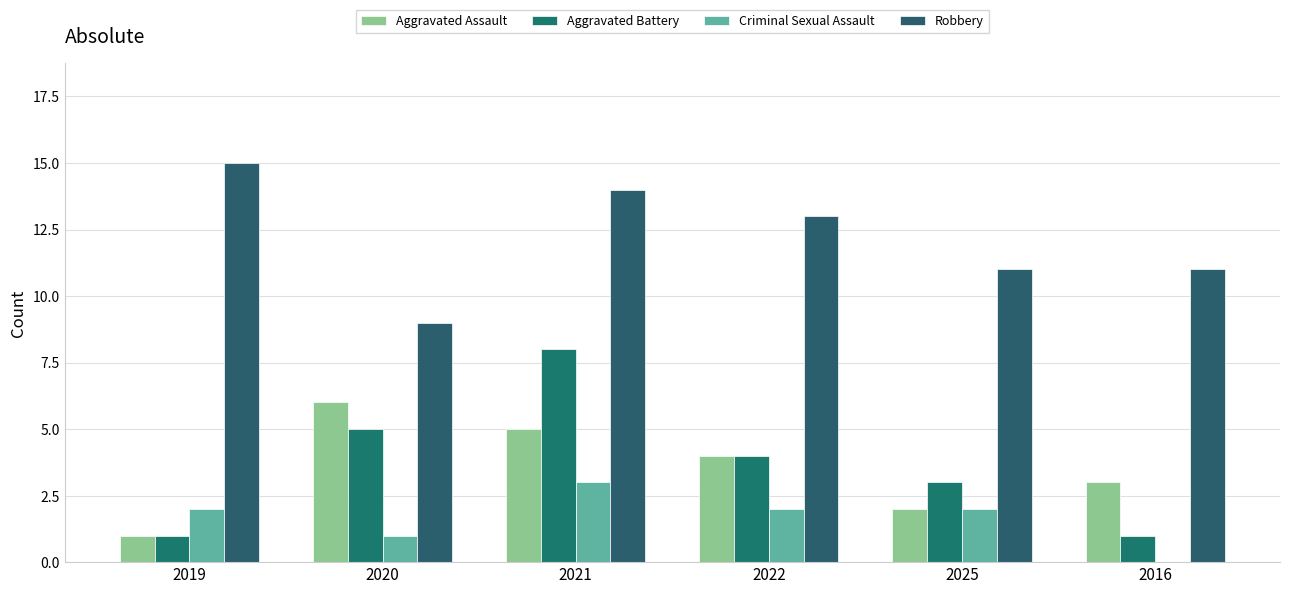

Count the number of data series in this chart.

4